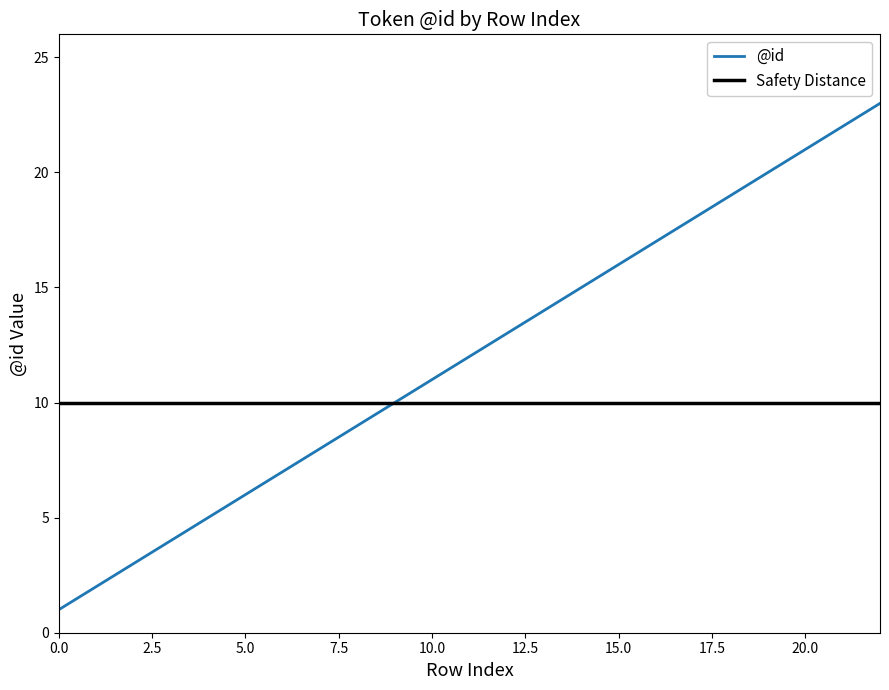

The chart shows a value of 18 at 17. True or false?

True